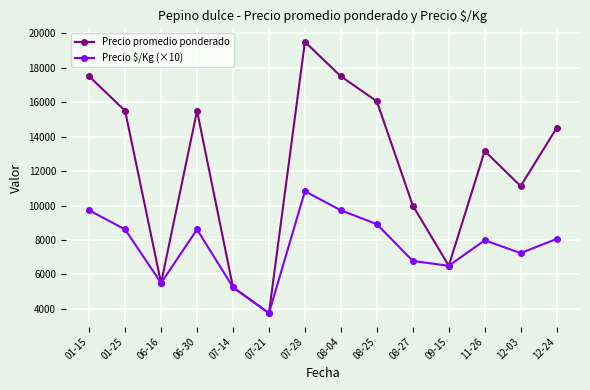

What are all the series names shown in the legend?

Precio promedio ponderado, Precio $/Kg (×10)